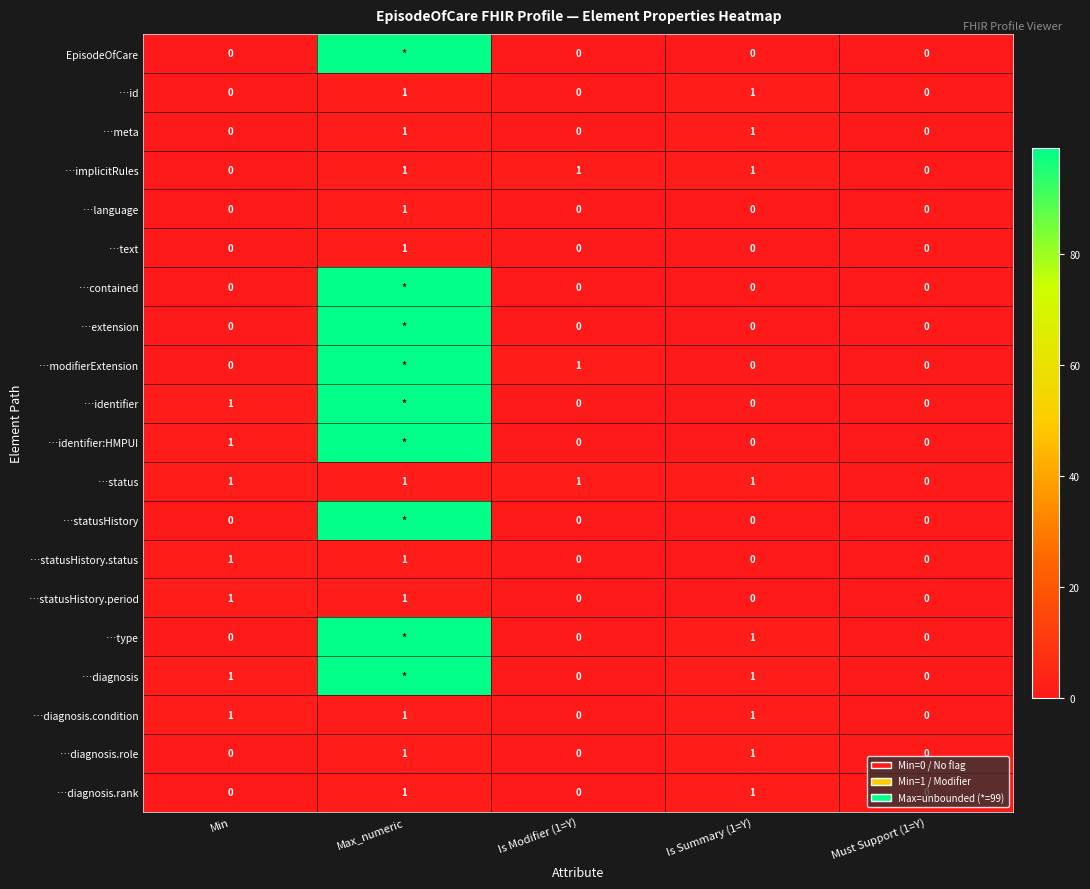

The …diagnosis.rank series shows 1 at Is Summary (1=Y). True or false?

True